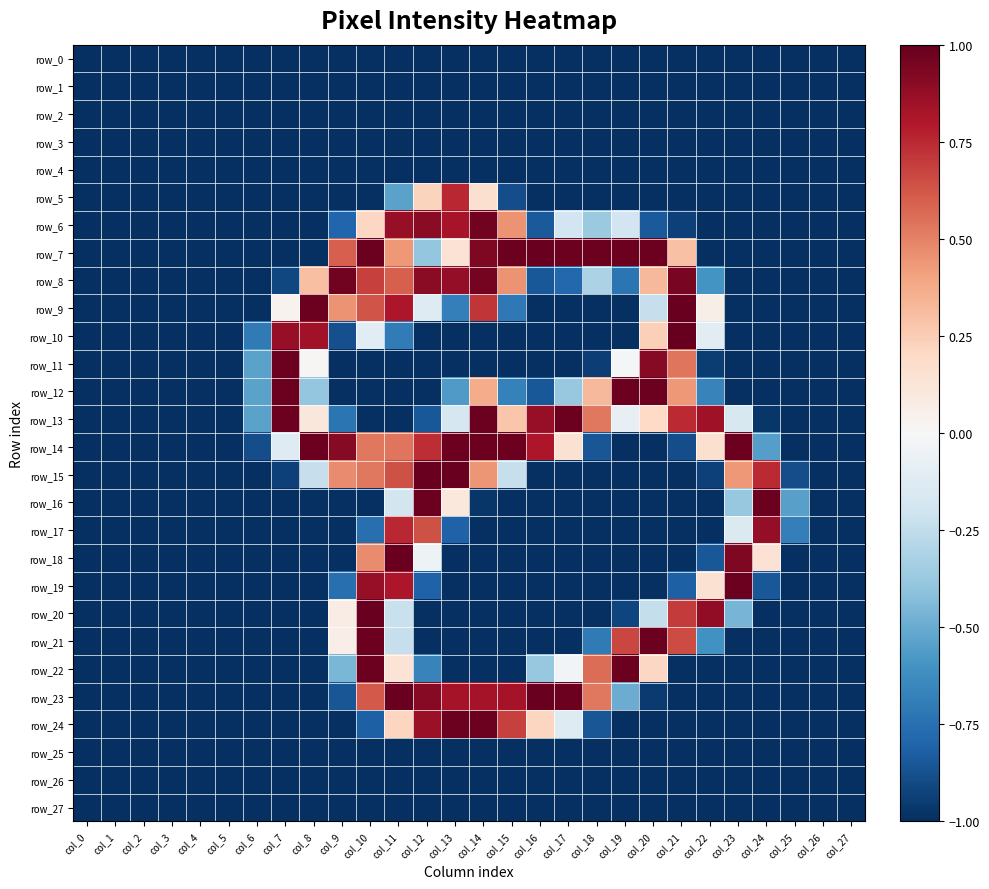

Reading left to right, extract all data points from this chart.

row_0: -1.0	-1.0	-1.0	-1.0	-1.0	-1.0	-1.0	-1.0	-1.0	-1.0	-1.0	-1.0	-1.0	-1.0	-1.0	-1.0	-1.0	-1.0	-1.0	-1.0	-1.0	-1.0	-1.0	-1.0	-1.0	-1.0	-1.0	-1.0
row_1: -1.0	-1.0	-1.0	-1.0	-1.0	-1.0	-1.0	-1.0	-1.0	-1.0	-1.0	-1.0	-1.0	-1.0	-1.0	-1.0	-1.0	-1.0	-1.0	-1.0	-1.0	-1.0	-1.0	-1.0	-1.0	-1.0	-1.0	-1.0
row_2: -1.0	-1.0	-1.0	-1.0	-1.0	-1.0	-1.0	-1.0	-1.0	-1.0	-1.0	-1.0	-1.0	-1.0	-1.0	-1.0	-1.0	-1.0	-1.0	-1.0	-1.0	-1.0	-1.0	-1.0	-1.0	-1.0	-1.0	-1.0
row_3: -1.0	-1.0	-1.0	-1.0	-1.0	-1.0	-1.0	-1.0	-1.0	-1.0	-1.0	-1.0	-1.0	-1.0	-1.0	-1.0	-1.0	-1.0	-1.0	-1.0	-1.0	-1.0	-1.0	-1.0	-1.0	-1.0	-1.0	-1.0
row_4: -1.0	-1.0	-1.0	-1.0	-1.0	-1.0	-1.0	-1.0	-1.0	-1.0	-1.0	-1.0	-1.0	-1.0	-1.0	-1.0	-1.0	-1.0	-1.0	-1.0	-1.0	-1.0	-1.0	-1.0	-1.0	-1.0	-1.0	-1.0
row_5: -1.0	-1.0	-1.0	-1.0	-1.0	-1.0	-1.0	-1.0	-1.0	-1.0	-1.0	-0.5	0.2	0.8	0.2	-0.9	-1.0	-1.0	-1.0	-1.0	-1.0	-1.0	-1.0	-1.0	-1.0	-1.0	-1.0	-1.0
row_6: -1.0	-1.0	-1.0	-1.0	-1.0	-1.0	-1.0	-1.0	-1.0	-0.8	0.2	0.9	0.9	0.8	1.0	0.5	-0.8	-0.2	-0.4	-0.2	-0.8	-0.9	-1.0	-1.0	-1.0	-1.0	-1.0	-1.0
row_7: -1.0	-1.0	-1.0	-1.0	-1.0	-1.0	-1.0	-1.0	-1.0	0.6	1.0	0.4	-0.4	0.1	0.9	1.0	1.0	1.0	1.0	1.0	1.0	0.3	-1.0	-1.0	-1.0	-1.0	-1.0	-1.0
row_8: -1.0	-1.0	-1.0	-1.0	-1.0	-1.0	-1.0	-0.9	0.3	1.0	0.7	0.6	0.9	0.9	1.0	0.5	-0.9	-0.8	-0.3	-0.7	0.3	1.0	-0.6	-1.0	-1.0	-1.0	-1.0	-1.0
row_9: -1.0	-1.0	-1.0	-1.0	-1.0	-1.0	-1.0	0.0	1.0	0.5	0.6	0.8	-0.1	-0.7	0.7	-0.7	-1.0	-1.0	-1.0	-1.0	-0.2	1.0	0.1	-1.0	-1.0	-1.0	-1.0	-1.0
row_10: -1.0	-1.0	-1.0	-1.0	-1.0	-1.0	-0.7	0.9	0.8	-0.9	-0.1	-0.7	-1.0	-1.0	-1.0	-1.0	-1.0	-1.0	-1.0	-1.0	0.2	1.0	-0.1	-1.0	-1.0	-1.0	-1.0	-1.0
row_11: -1.0	-1.0	-1.0	-1.0	-1.0	-1.0	-0.5	1.0	0.0	-1.0	-1.0	-1.0	-1.0	-1.0	-1.0	-1.0	-1.0	-1.0	-0.9	-0.0	0.9	0.5	-1.0	-1.0	-1.0	-1.0	-1.0	-1.0
row_12: -1.0	-1.0	-1.0	-1.0	-1.0	-1.0	-0.5	1.0	-0.4	-1.0	-1.0	-1.0	-1.0	-0.6	0.4	-0.7	-0.9	-0.4	0.3	1.0	1.0	0.4	-0.7	-1.0	-1.0	-1.0	-1.0	-1.0
row_13: -1.0	-1.0	-1.0	-1.0	-1.0	-1.0	-0.5	1.0	0.1	-0.7	-1.0	-1.0	-0.9	-0.2	1.0	0.3	0.9	1.0	0.5	-0.1	0.2	0.7	0.9	-0.2	-1.0	-1.0	-1.0	-1.0
row_14: -1.0	-1.0	-1.0	-1.0	-1.0	-1.0	-0.9	-0.1	1.0	0.9	0.5	0.5	0.7	1.0	1.0	1.0	0.8	0.2	-0.9	-1.0	-1.0	-0.9	0.2	1.0	-0.6	-1.0	-1.0	-1.0
row_15: -1.0	-1.0	-1.0	-1.0	-1.0	-1.0	-1.0	-0.9	-0.2	0.5	0.5	0.6	1.0	1.0	0.4	-0.2	-1.0	-1.0	-1.0	-1.0	-1.0	-1.0	-0.9	0.4	0.7	-0.9	-1.0	-1.0
row_16: -1.0	-1.0	-1.0	-1.0	-1.0	-1.0	-1.0	-1.0	-1.0	-1.0	-1.0	-0.2	1.0	0.1	-1.0	-1.0	-1.0	-1.0	-1.0	-1.0	-1.0	-1.0	-1.0	-0.4	1.0	-0.5	-1.0	-1.0
row_17: -1.0	-1.0	-1.0	-1.0	-1.0	-1.0	-1.0	-1.0	-1.0	-1.0	-0.8	0.8	0.6	-0.8	-1.0	-1.0	-1.0	-1.0	-1.0	-1.0	-1.0	-1.0	-1.0	-0.1	0.9	-0.7	-1.0	-1.0
row_18: -1.0	-1.0	-1.0	-1.0	-1.0	-1.0	-1.0	-1.0	-1.0	-1.0	0.5	1.0	-0.1	-1.0	-1.0	-1.0	-1.0	-1.0	-1.0	-1.0	-1.0	-1.0	-0.9	0.9	0.1	-1.0	-1.0	-1.0
row_19: -1.0	-1.0	-1.0	-1.0	-1.0	-1.0	-1.0	-1.0	-1.0	-0.8	0.9	0.8	-0.8	-1.0	-1.0	-1.0	-1.0	-1.0	-1.0	-1.0	-1.0	-0.8	0.2	1.0	-0.9	-1.0	-1.0	-1.0
row_20: -1.0	-1.0	-1.0	-1.0	-1.0	-1.0	-1.0	-1.0	-1.0	0.1	1.0	-0.2	-1.0	-1.0	-1.0	-1.0	-1.0	-1.0	-1.0	-0.9	-0.2	0.7	0.9	-0.5	-1.0	-1.0	-1.0	-1.0
row_21: -1.0	-1.0	-1.0	-1.0	-1.0	-1.0	-1.0	-1.0	-1.0	0.1	1.0	-0.2	-1.0	-1.0	-1.0	-1.0	-1.0	-1.0	-0.7	0.7	1.0	0.7	-0.6	-1.0	-1.0	-1.0	-1.0	-1.0
row_22: -1.0	-1.0	-1.0	-1.0	-1.0	-1.0	-1.0	-1.0	-1.0	-0.5	1.0	0.1	-0.7	-1.0	-1.0	-1.0	-0.4	-0.0	0.6	1.0	0.2	-1.0	-1.0	-1.0	-1.0	-1.0	-1.0	-1.0
row_23: -1.0	-1.0	-1.0	-1.0	-1.0	-1.0	-1.0	-1.0	-1.0	-0.9	0.6	1.0	0.9	0.8	0.8	0.8	1.0	1.0	0.5	-0.5	-1.0	-1.0	-1.0	-1.0	-1.0	-1.0	-1.0	-1.0
row_24: -1.0	-1.0	-1.0	-1.0	-1.0	-1.0	-1.0	-1.0	-1.0	-1.0	-0.8	0.2	0.9	1.0	1.0	0.7	0.2	-0.1	-0.9	-1.0	-1.0	-1.0	-1.0	-1.0	-1.0	-1.0	-1.0	-1.0
row_25: -1.0	-1.0	-1.0	-1.0	-1.0	-1.0	-1.0	-1.0	-1.0	-1.0	-1.0	-1.0	-1.0	-1.0	-1.0	-1.0	-1.0	-1.0	-1.0	-1.0	-1.0	-1.0	-1.0	-1.0	-1.0	-1.0	-1.0	-1.0
row_26: -1.0	-1.0	-1.0	-1.0	-1.0	-1.0	-1.0	-1.0	-1.0	-1.0	-1.0	-1.0	-1.0	-1.0	-1.0	-1.0	-1.0	-1.0	-1.0	-1.0	-1.0	-1.0	-1.0	-1.0	-1.0	-1.0	-1.0	-1.0
row_27: -1.0	-1.0	-1.0	-1.0	-1.0	-1.0	-1.0	-1.0	-1.0	-1.0	-1.0	-1.0	-1.0	-1.0	-1.0	-1.0	-1.0	-1.0	-1.0	-1.0	-1.0	-1.0	-1.0	-1.0	-1.0	-1.0	-1.0	-1.0